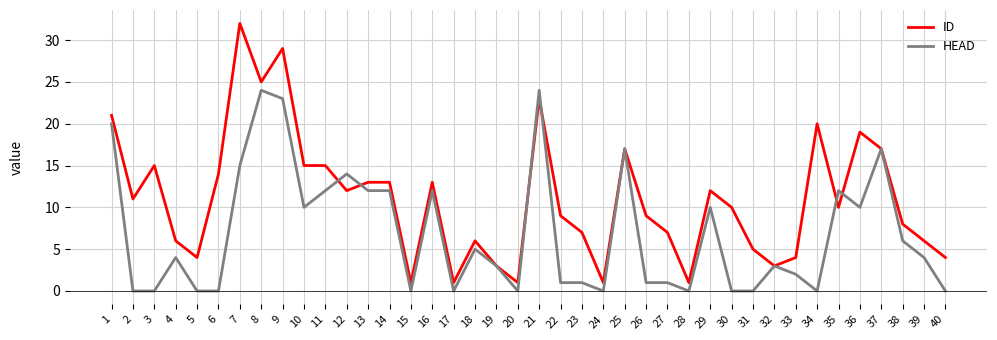

True or false: HEAD has a value of 3 at 13.

False